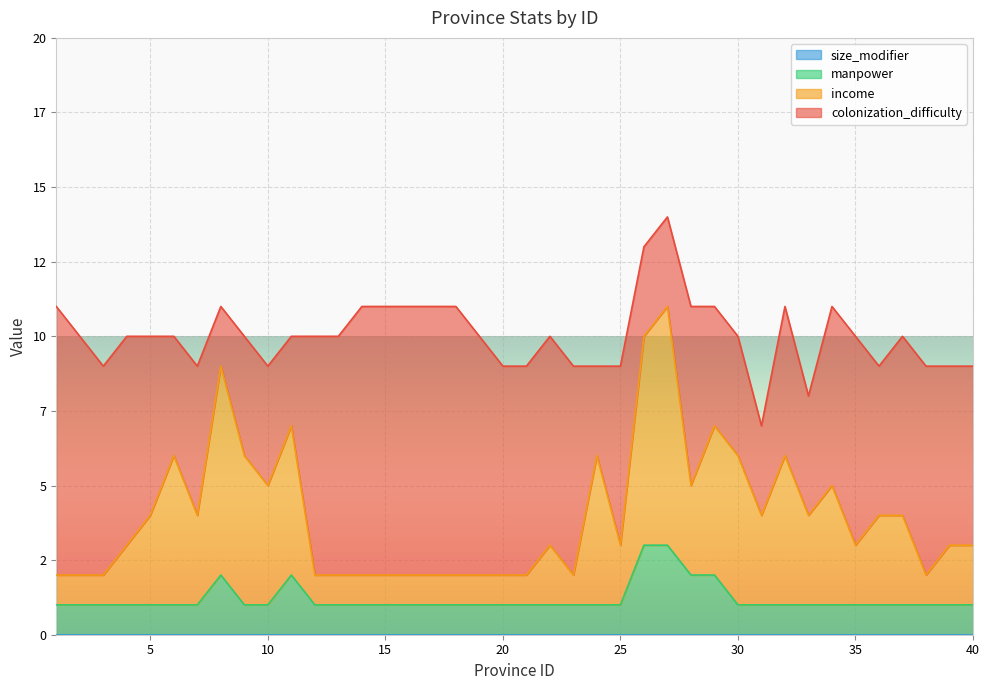

Which has a higher value, 18 or 7?

7